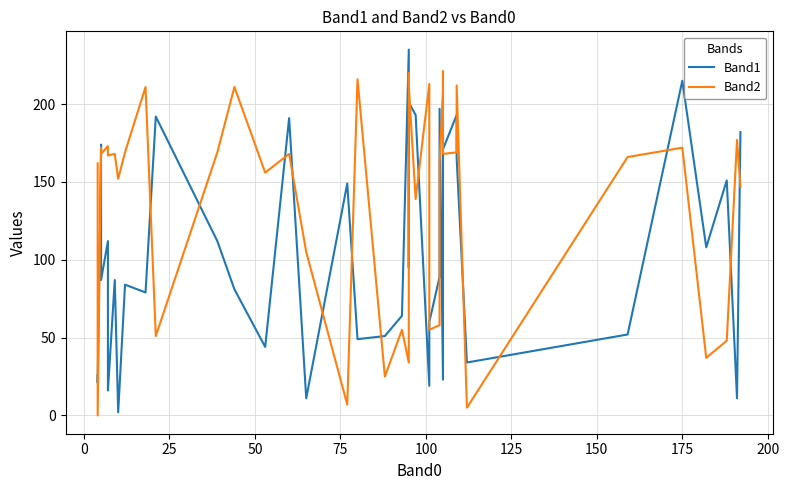

In Band2, how many points are lower than both neighbors (excluding endpoints)?

14